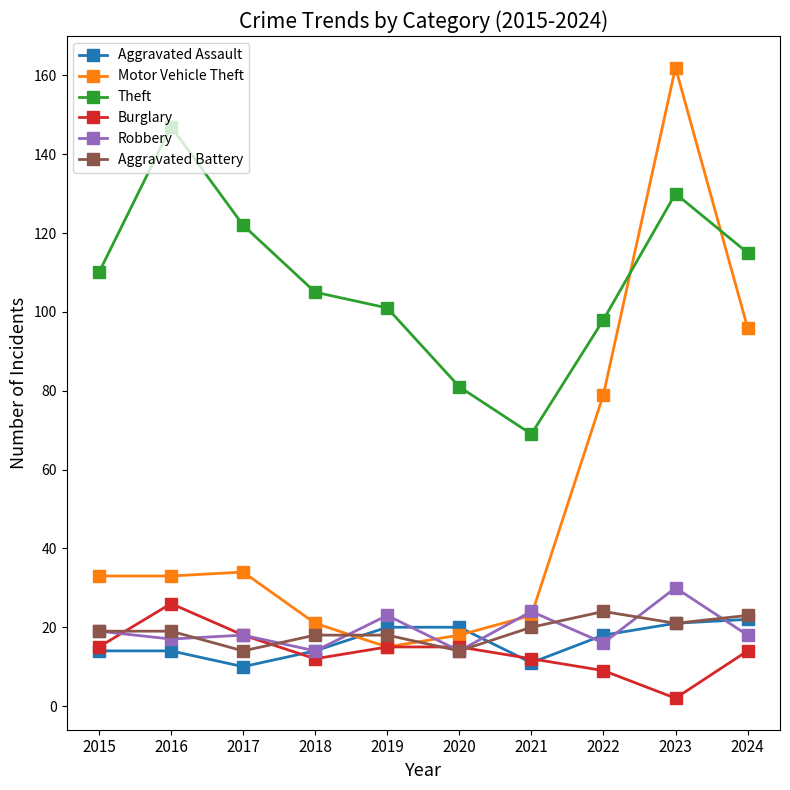

True or false: Theft and Aggravated Assault intersect in this chart.

False